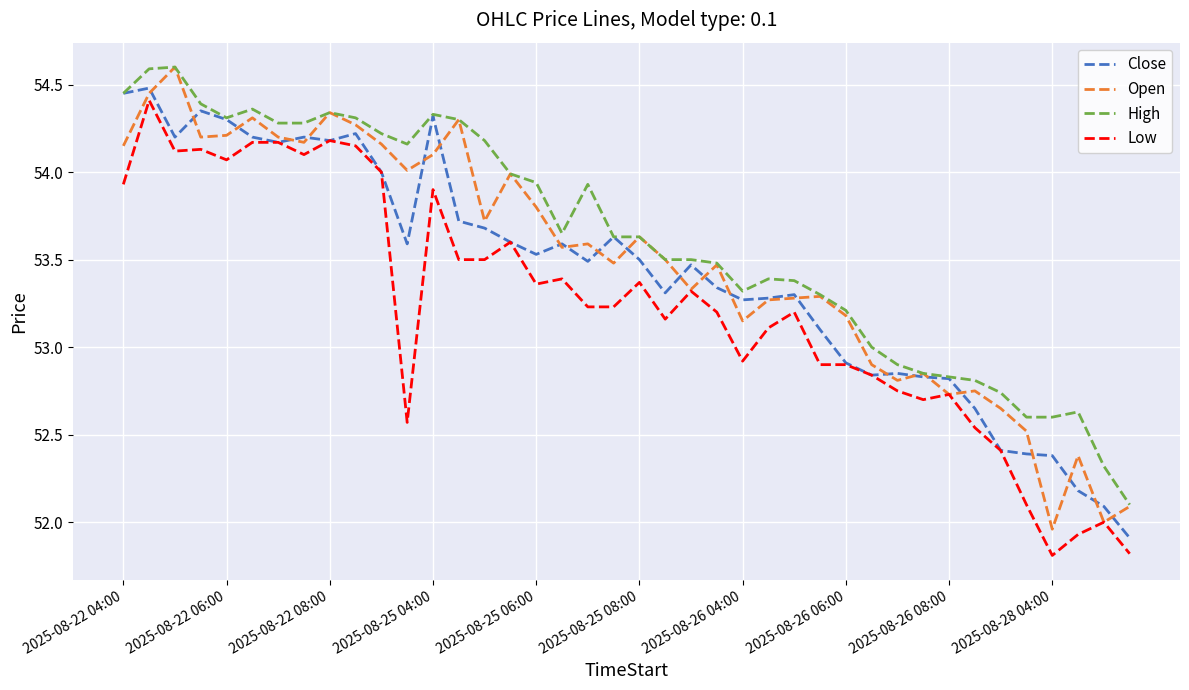

What is the greatest value displayed?

54.6